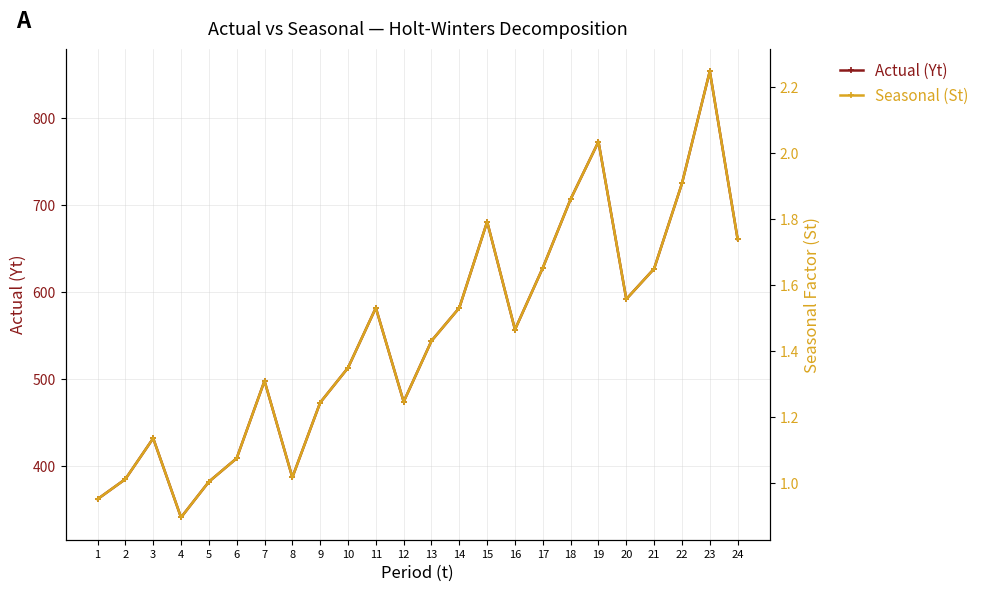

What is the sum of all Actual (Yt) values?

13169